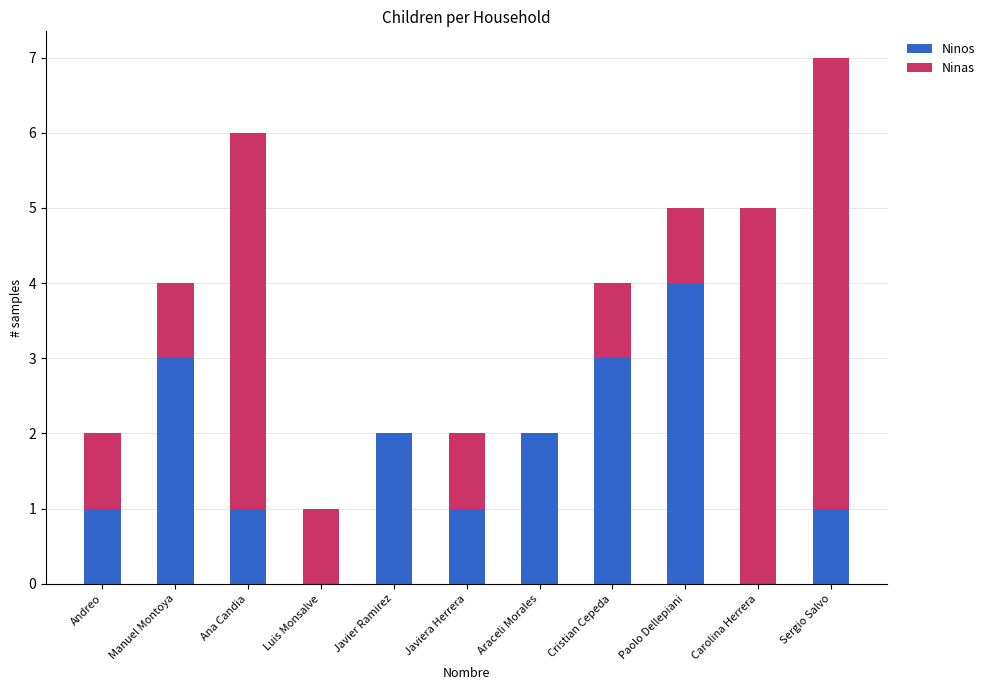

Reading right to left, list the values for the Ninos series.

Sergio Salvo=1	Carolina Herrera=0	Paolo Dellepiani=4	Cristian Cepeda=3	Araceli Morales=2	Javiera Herrera=1	Javier Ramirez=2	Luis Monsalve=0	Ana Candia=1	Manuel Montoya=3	Andreo=1